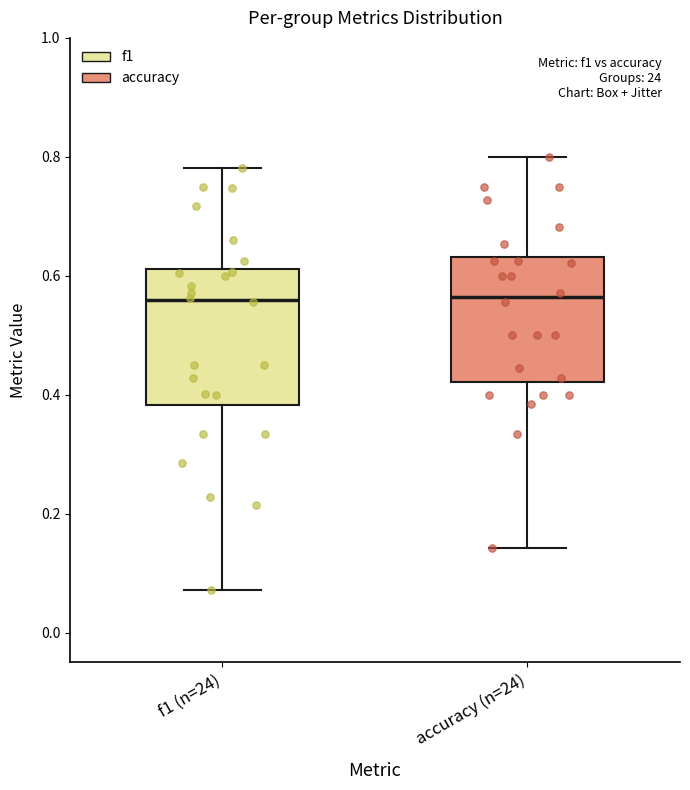

Where is the lower edge of the box for f1 (n=24) on the y-axis? The values are not printed on the chart, so give them approximately, as read against the axis.

0.38